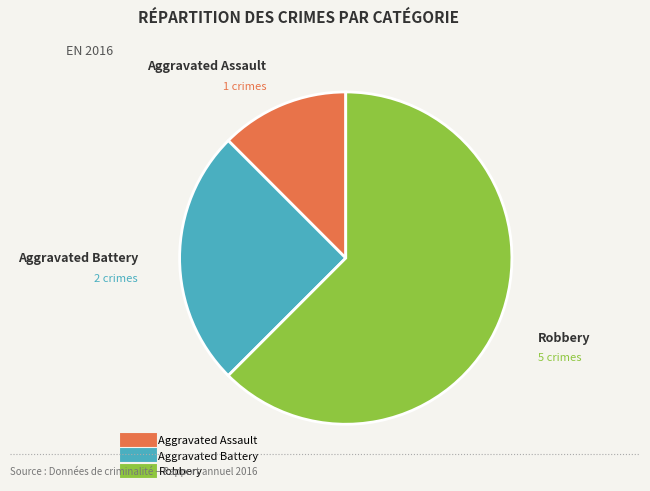

How many segments does this pie chart have?

3